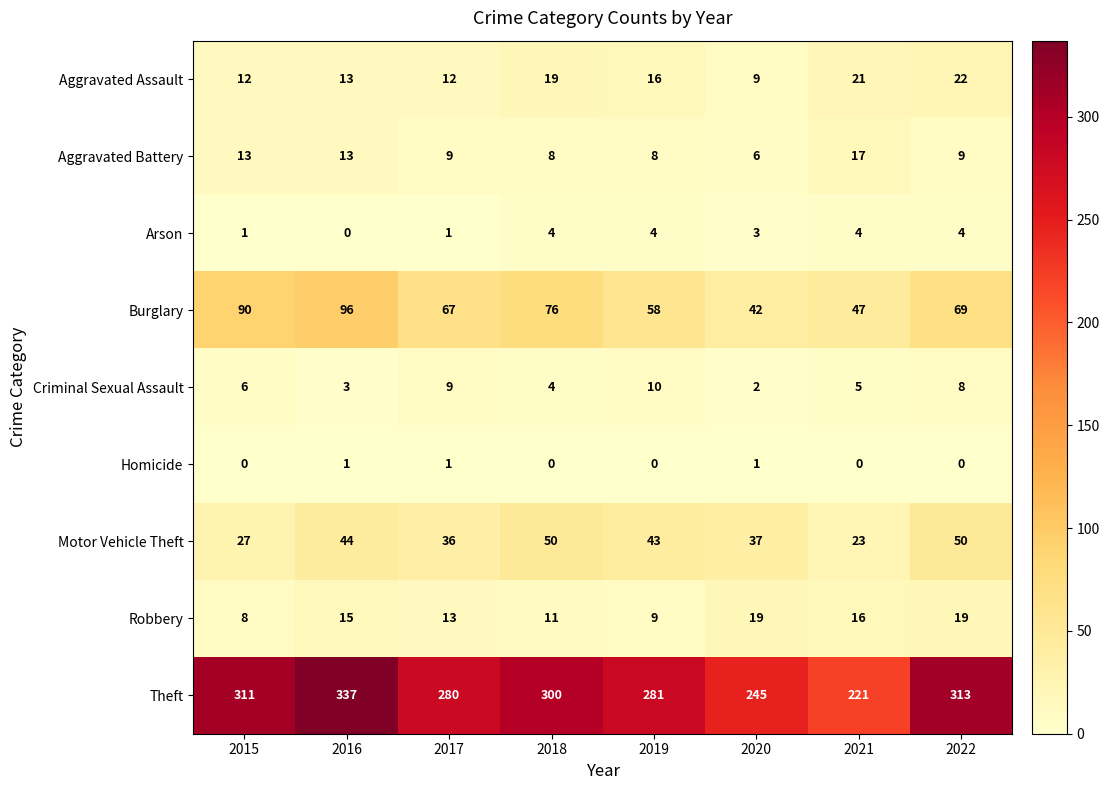

At which category is the sum across all series the highest?

2016